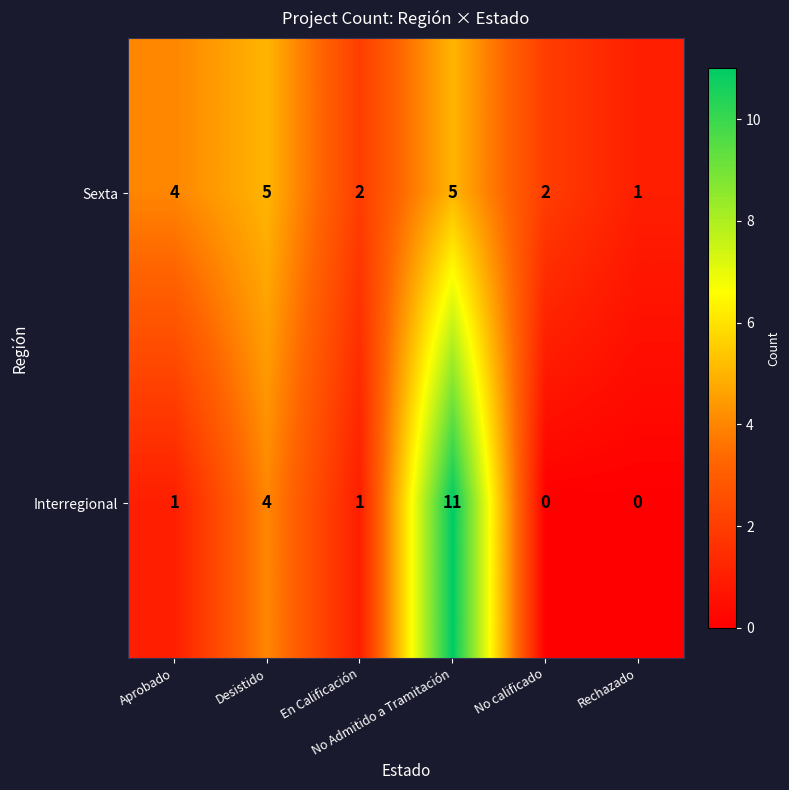

At which category is the sum across all series the highest?

No Admitido a Tramitación